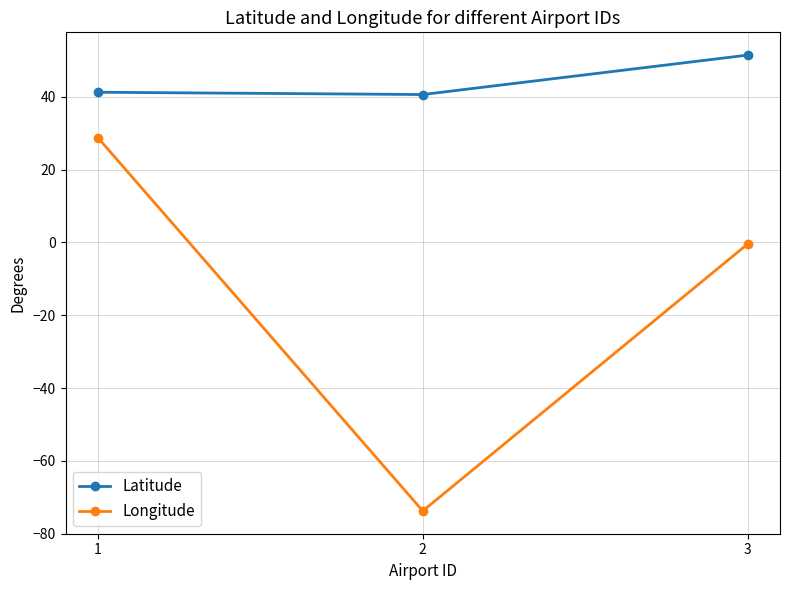

What is the difference between the Latitude values at 1 and 3?

10.2